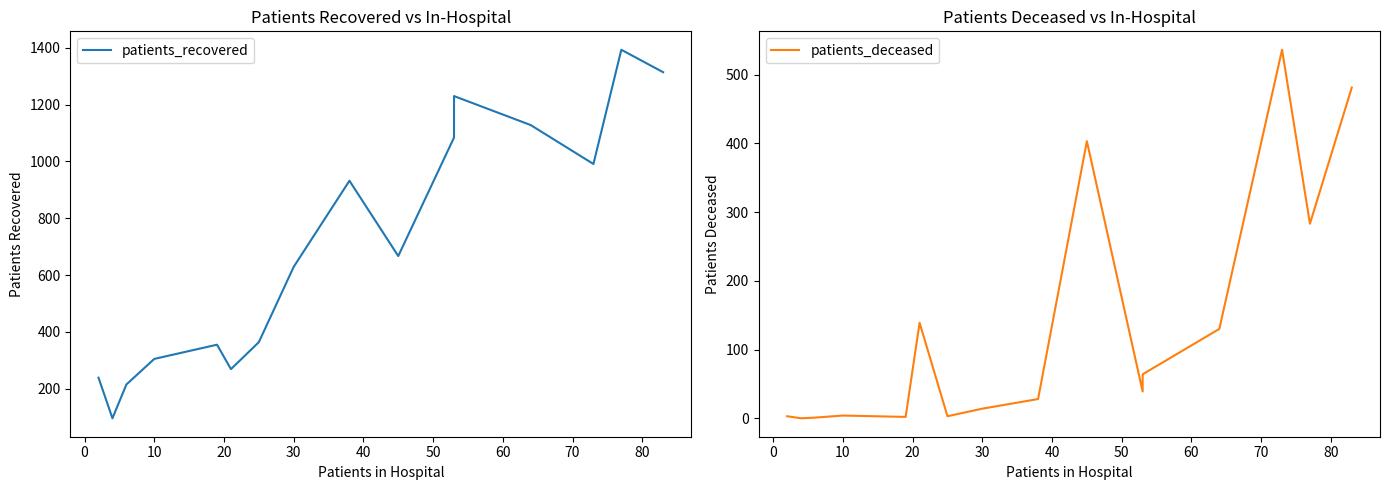

What position from the right is 10?

13